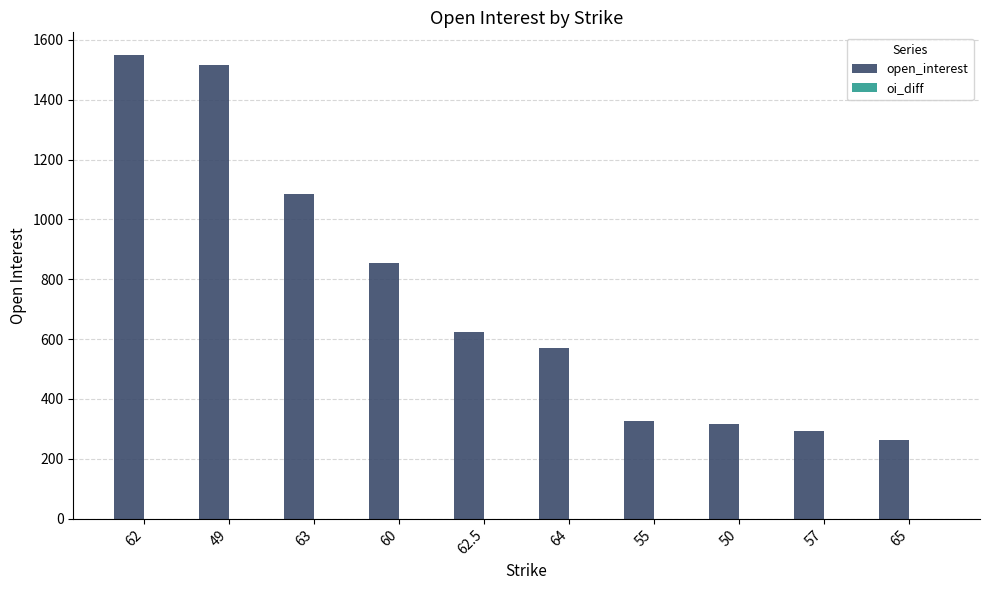

What is the difference between the values at 62.5 and 65?

361